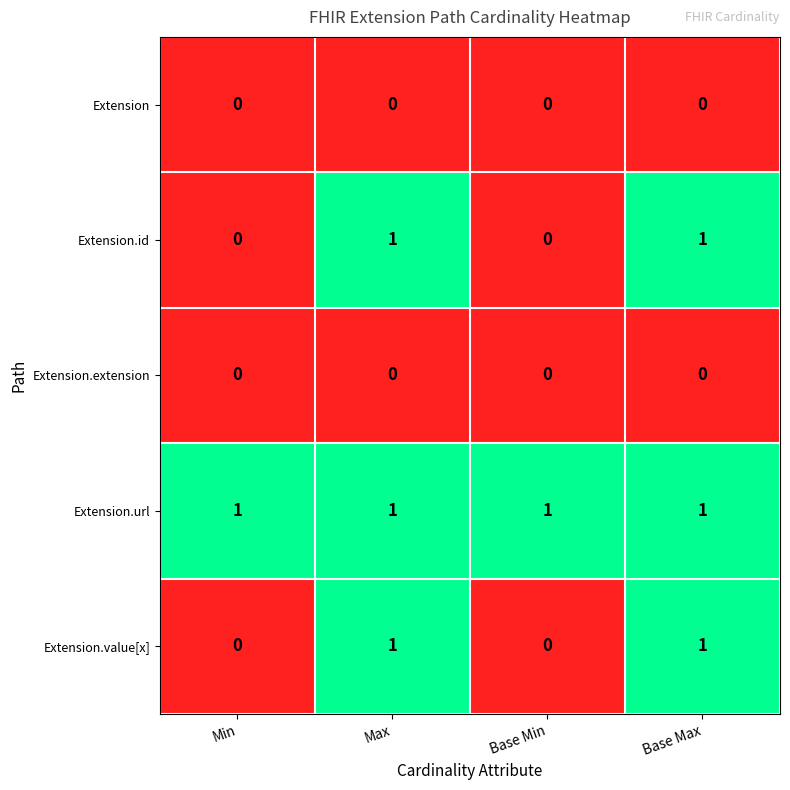

Reading left to right, list all the values displayed in this chart.

Extension: 0	0	0	0
Extension.id: 0	1	0	1
Extension.extension: 0	0	0	0
Extension.url: 1	1	1	1
Extension.value[x]: 0	1	0	1